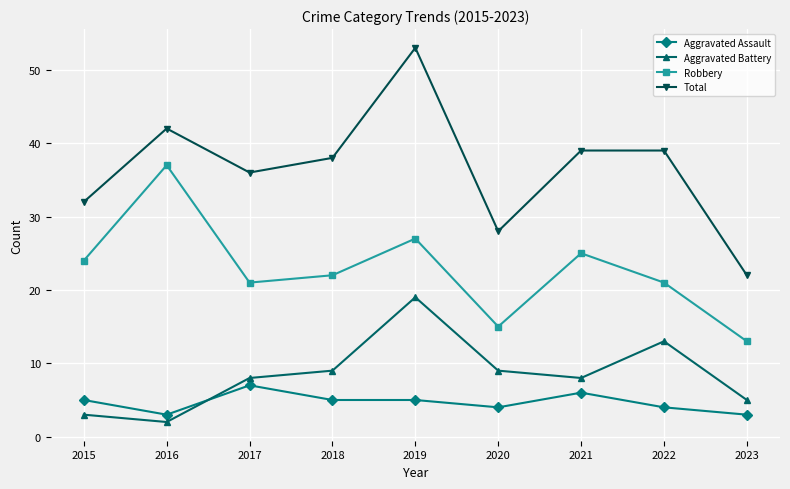

Read the Robbery value at 2022.

21